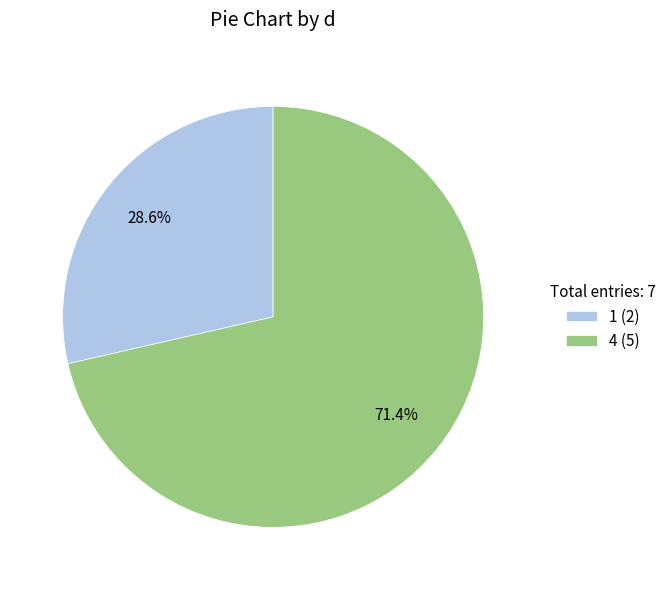

How many segments does this pie chart have?

2